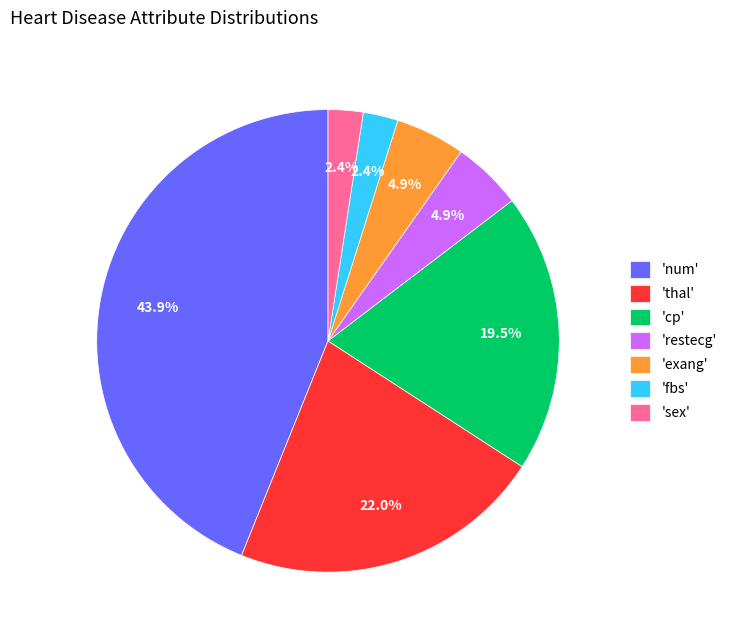

Is there any slice that represents more than half of the pie?

No